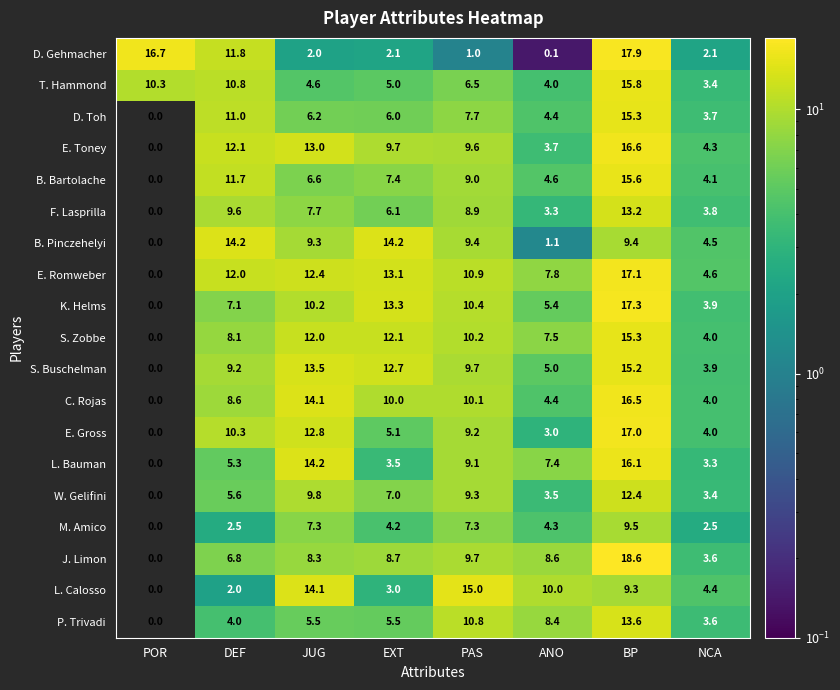

True or false: D. Toh has a value of 6.0 at EXT.

True